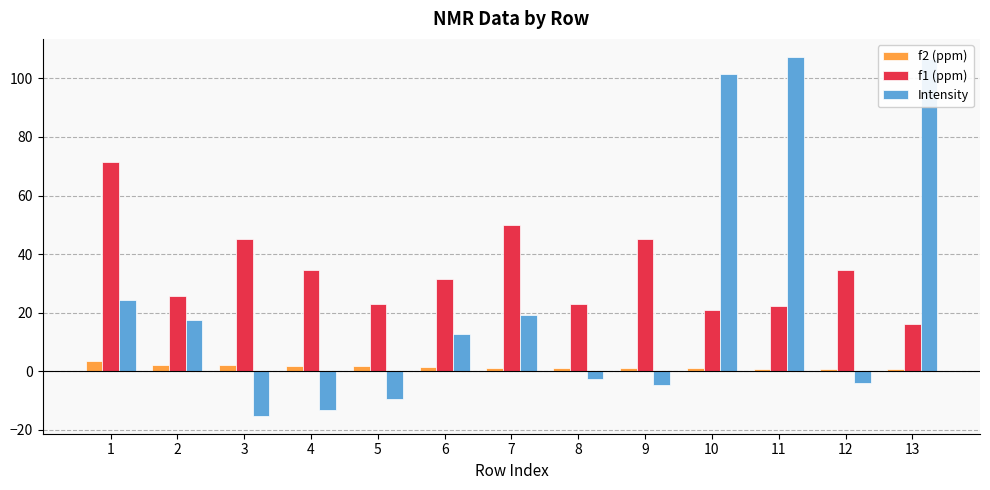

List the series in order of their peak value, lowest first.

f2 (ppm), f1 (ppm), Intensity